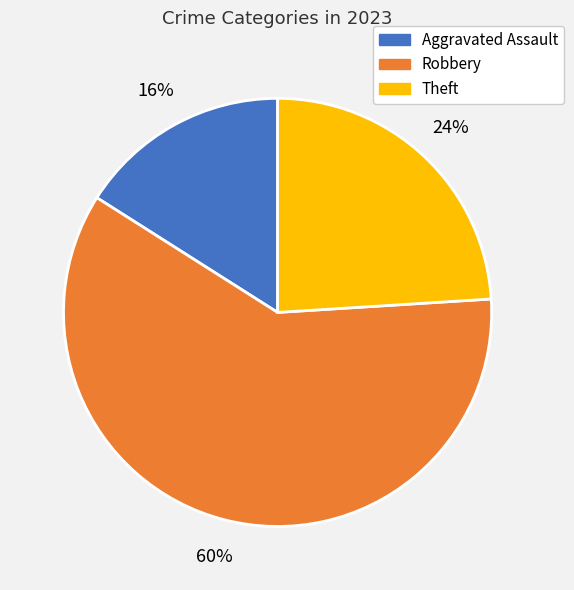

What is the largest slice in the pie chart?

Robbery